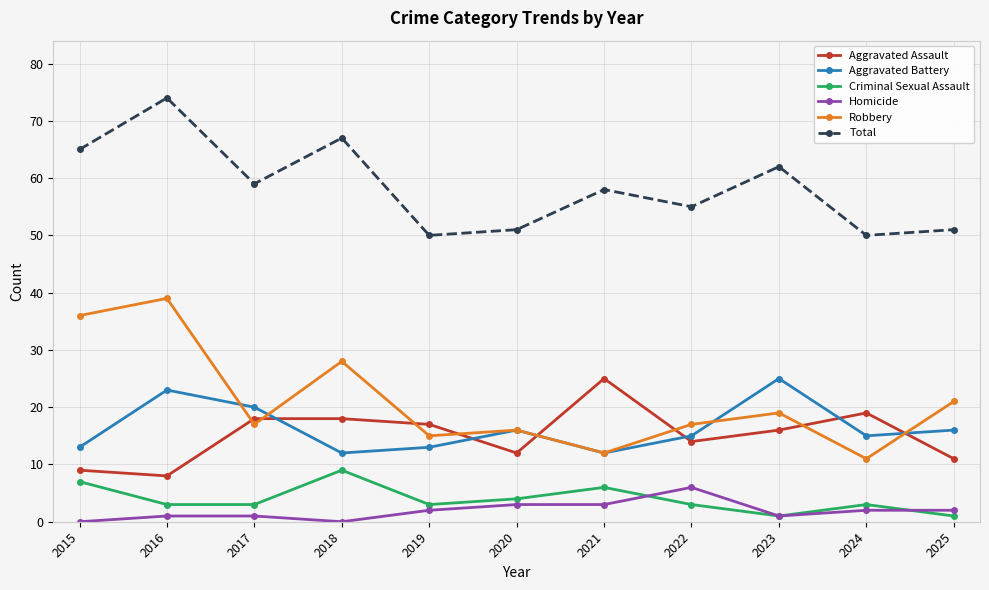

Reading left to right, transcribe all the data shown in this chart.

Aggravated Assault: 2015=9	2016=8	2017=18	2018=18	2019=17	2020=12	2021=25	2022=14	2023=16	2024=19	2025=11
Aggravated Battery: 2015=13	2016=23	2017=20	2018=12	2019=13	2020=16	2021=12	2022=15	2023=25	2024=15	2025=16
Criminal Sexual Assault: 2015=7	2016=3	2017=3	2018=9	2019=3	2020=4	2021=6	2022=3	2023=1	2024=3	2025=1
Homicide: 2015=0	2016=1	2017=1	2018=0	2019=2	2020=3	2021=3	2022=6	2023=1	2024=2	2025=2
Robbery: 2015=36	2016=39	2017=17	2018=28	2019=15	2020=16	2021=12	2022=17	2023=19	2024=11	2025=21
Total: 2015=65	2016=74	2017=59	2018=67	2019=50	2020=51	2021=58	2022=55	2023=62	2024=50	2025=51